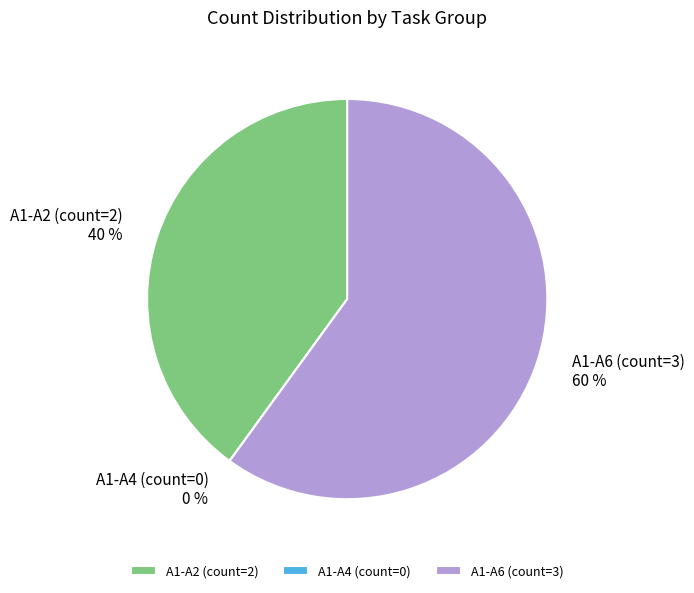

Which slice is the largest?

A1-A6 (count=3)